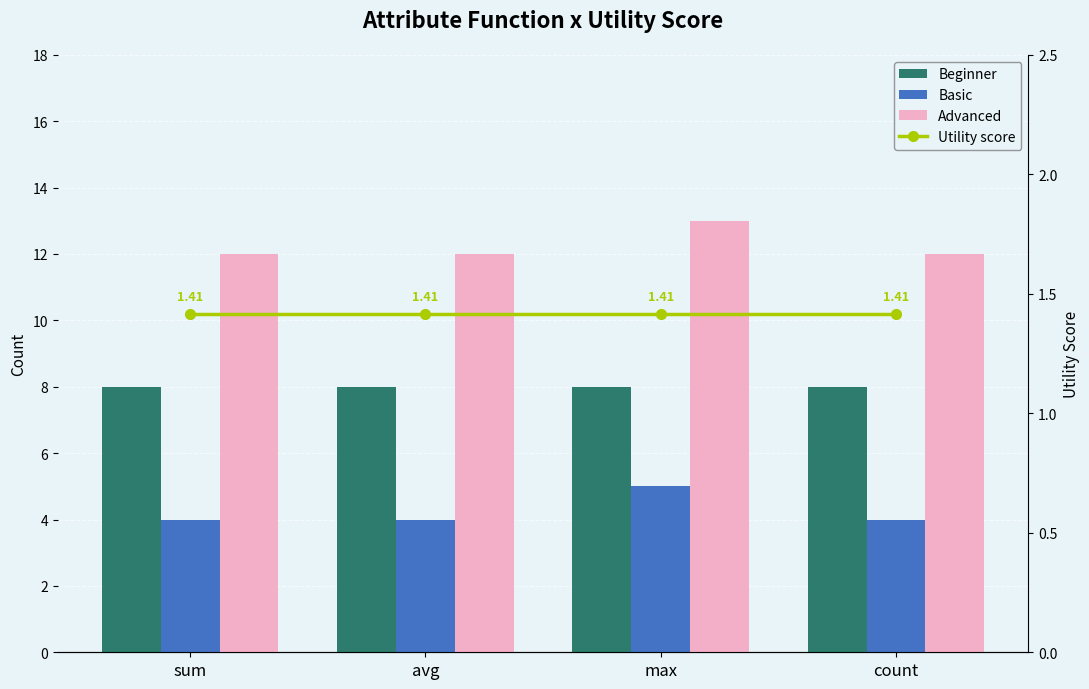

The value of Utility score at count is 2.2. True or false?

False